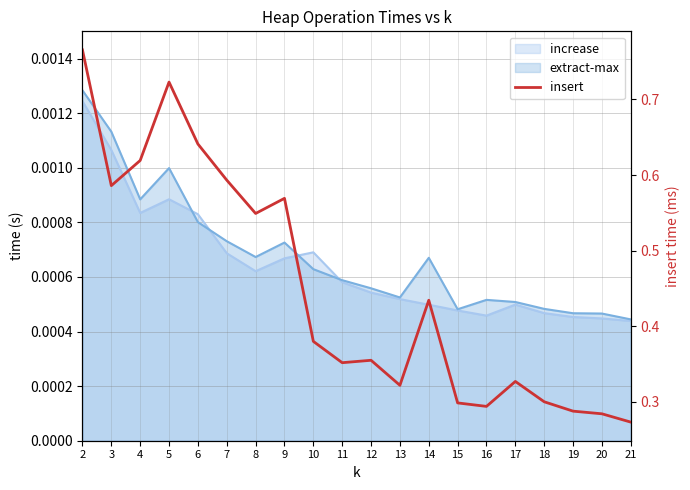

How many lines are shown in the chart?

1